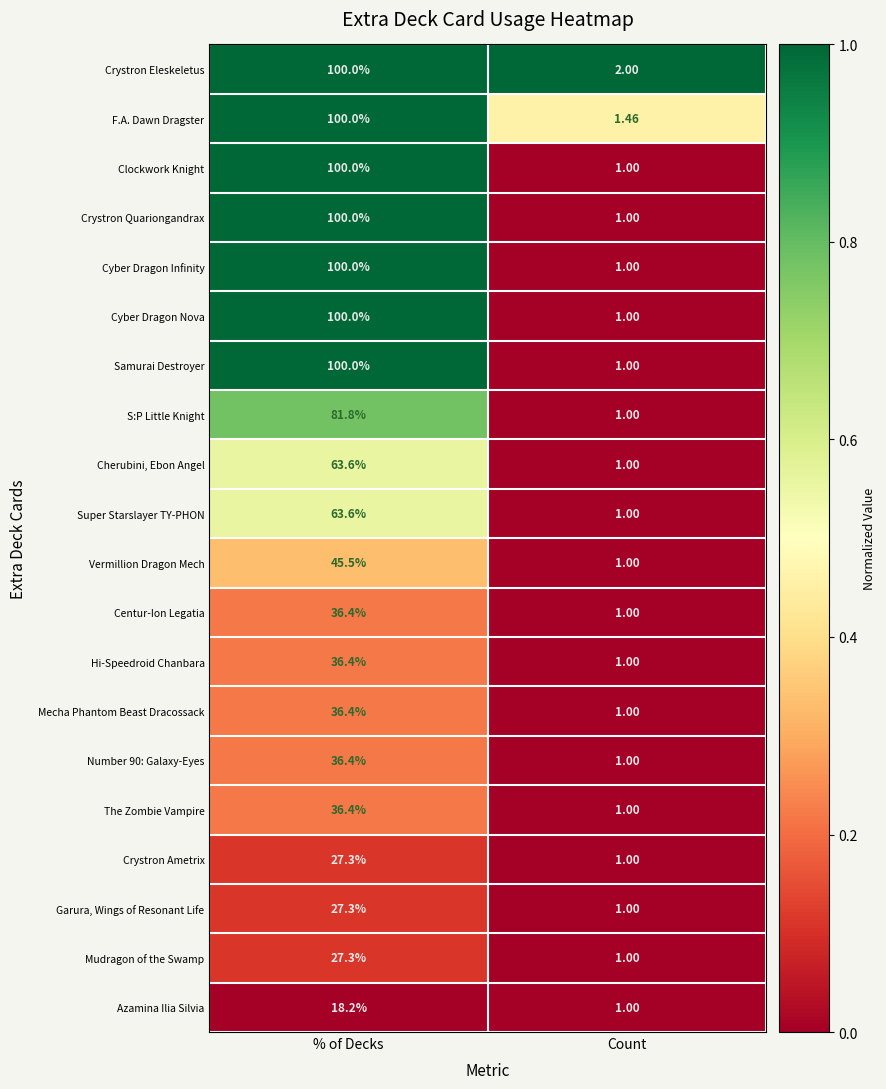

Is the value of Centur-Ion Legatia at % of Decks greater than the value of Samurai Destroyer at % of Decks?

No